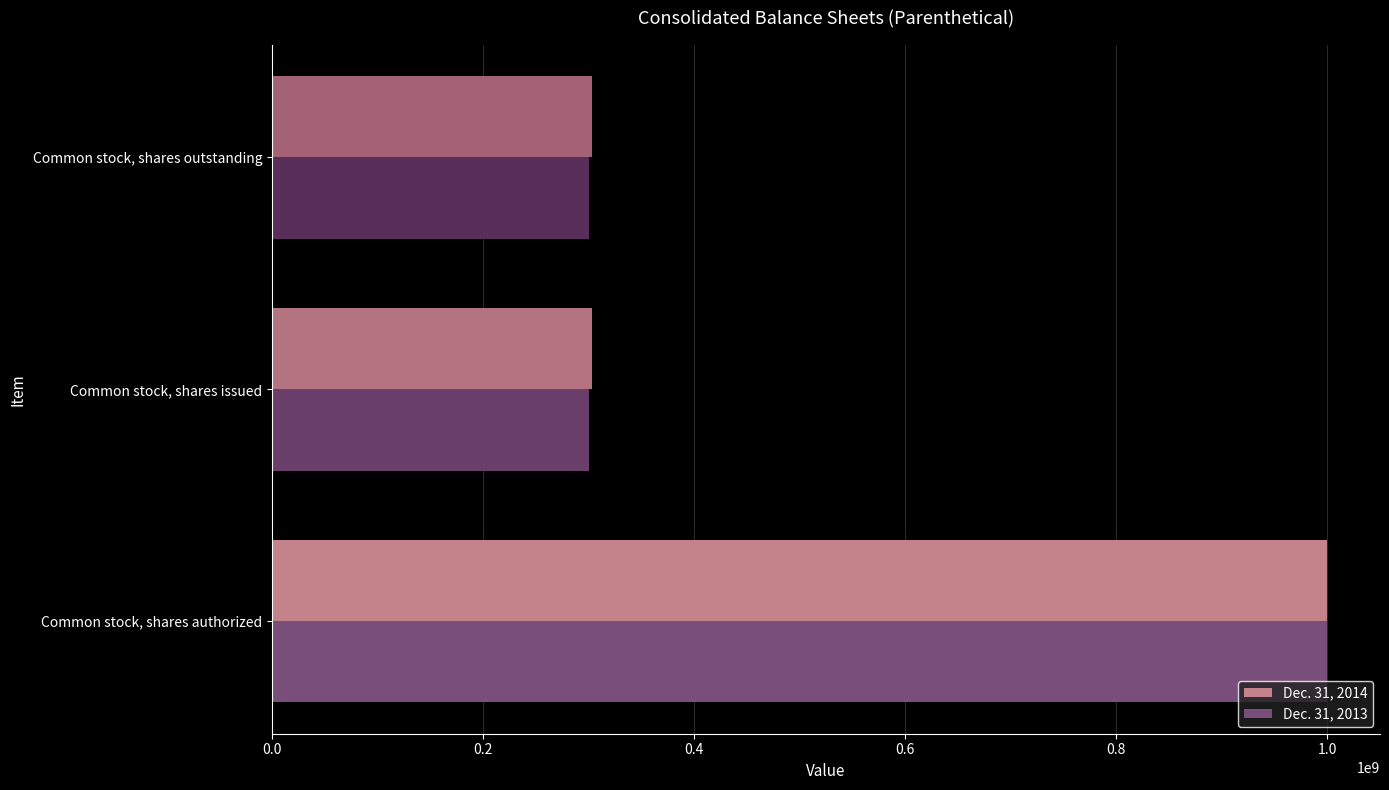

True or false: Dec. 31, 2014 has a value of 1000000000 at Common stock, shares authorized.

True